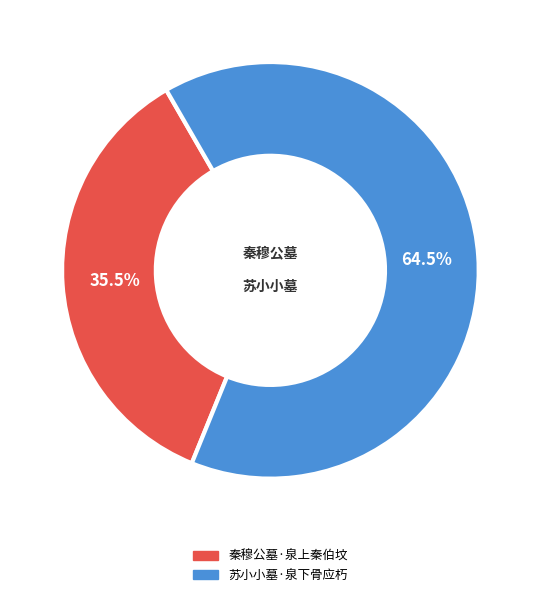

What is the ratio of the value at 苏小小墓·泉下骨应朽 to the value at 秦穆公墓·泉上秦伯坟?

1.8